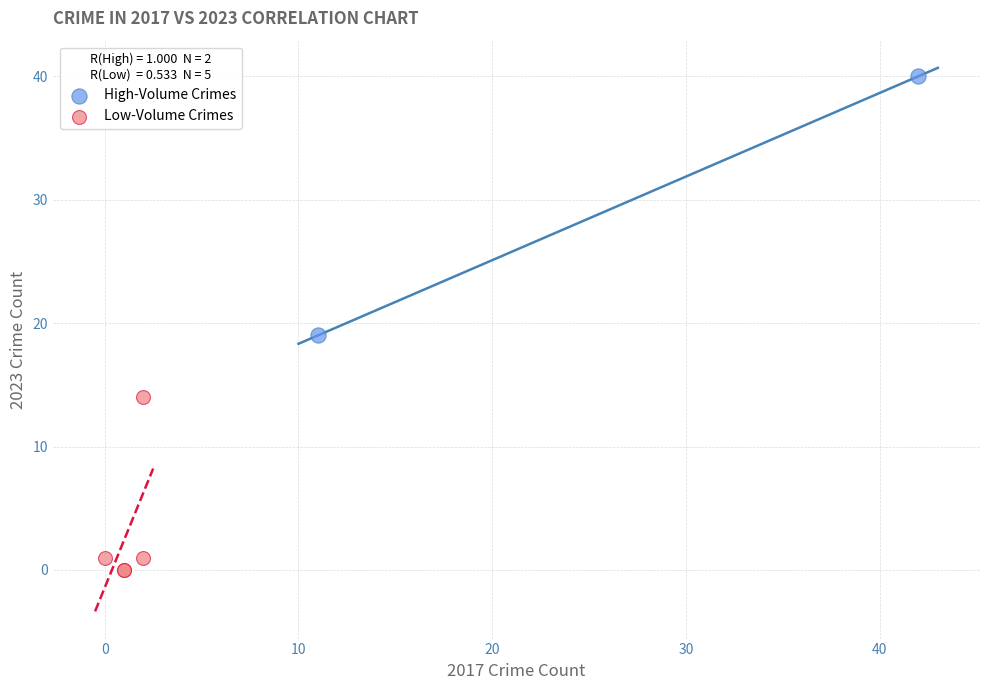

What are all the series names shown in the legend?

High-Volume Crimes, Low-Volume Crimes